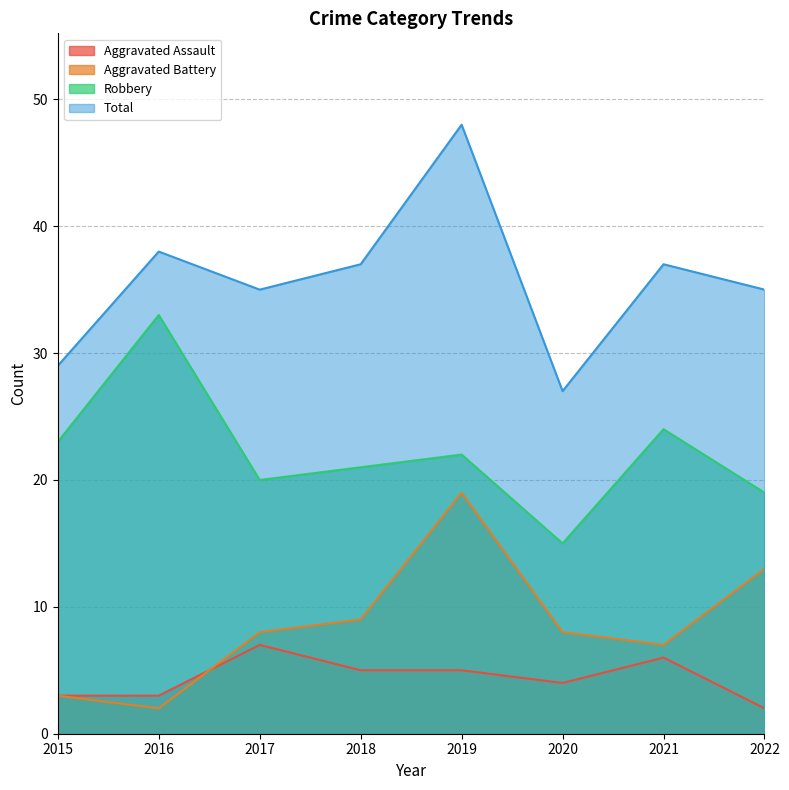

What is the value of the Aggravated Battery point at the 2nd from the left?

2